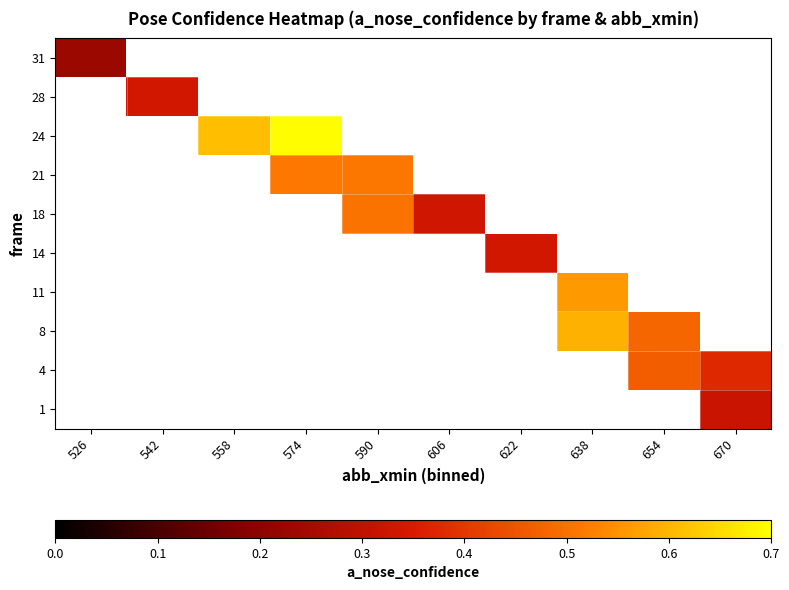

How many data points does each series have?

10